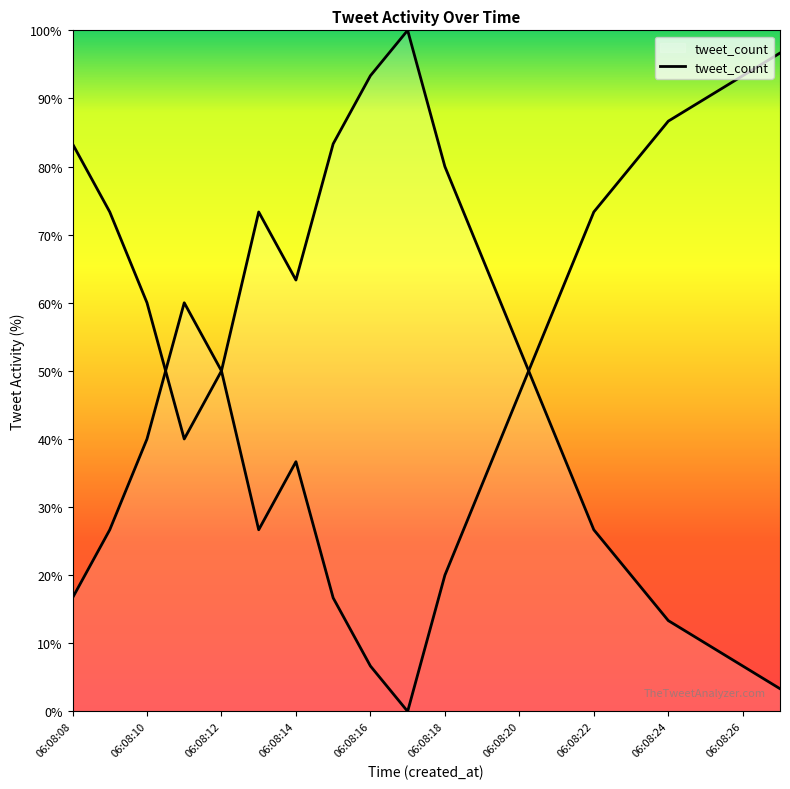

Which has a higher value, 06:08:17 or 06:08:13?

06:08:13